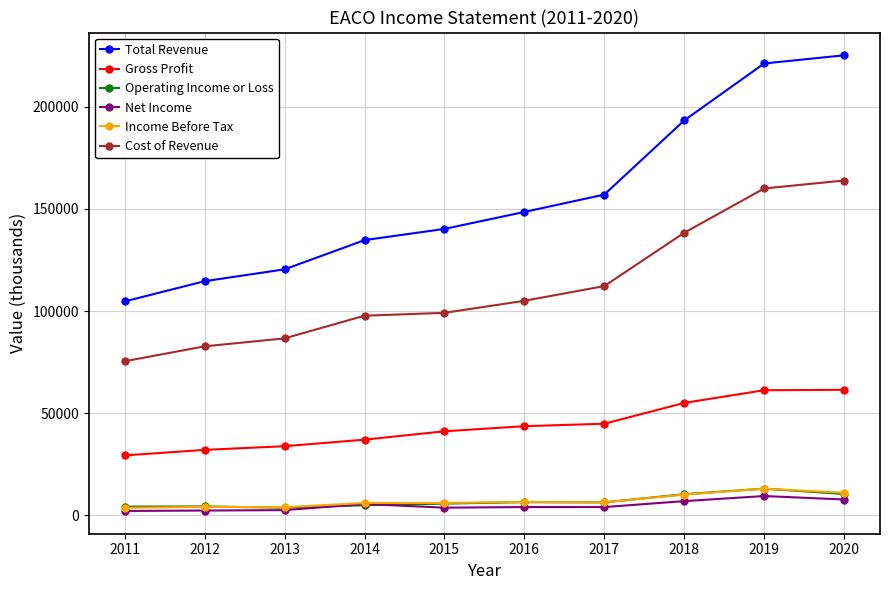

True or false: Cost of Revenue and Gross Profit cross at least once.

False